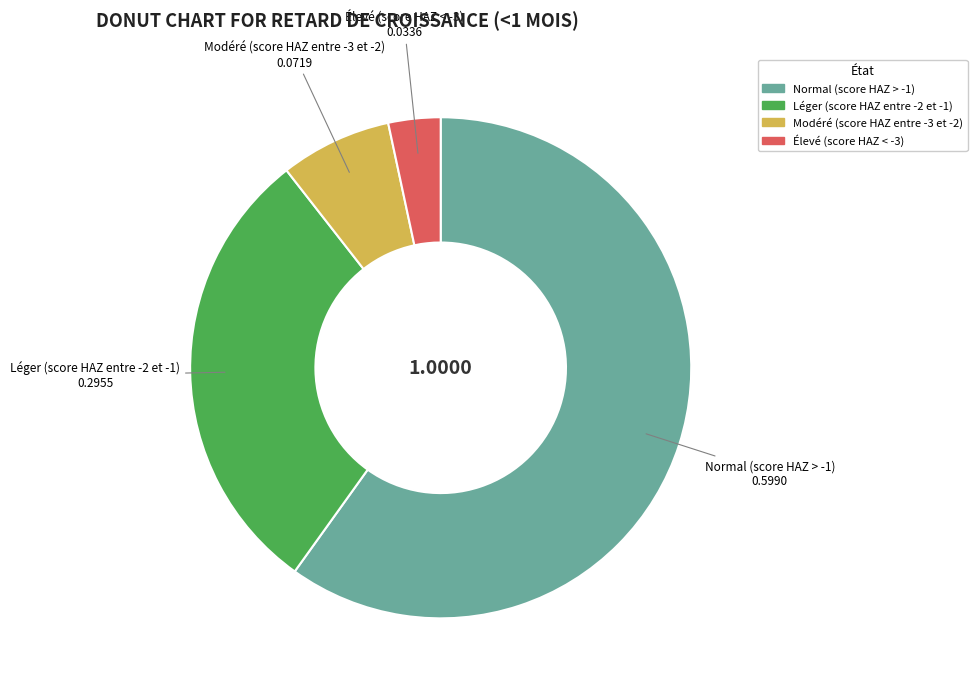

Which has a higher value, Élevé (score HAZ < -3) or Léger (score HAZ entre -2 et -1)?

Léger (score HAZ entre -2 et -1)